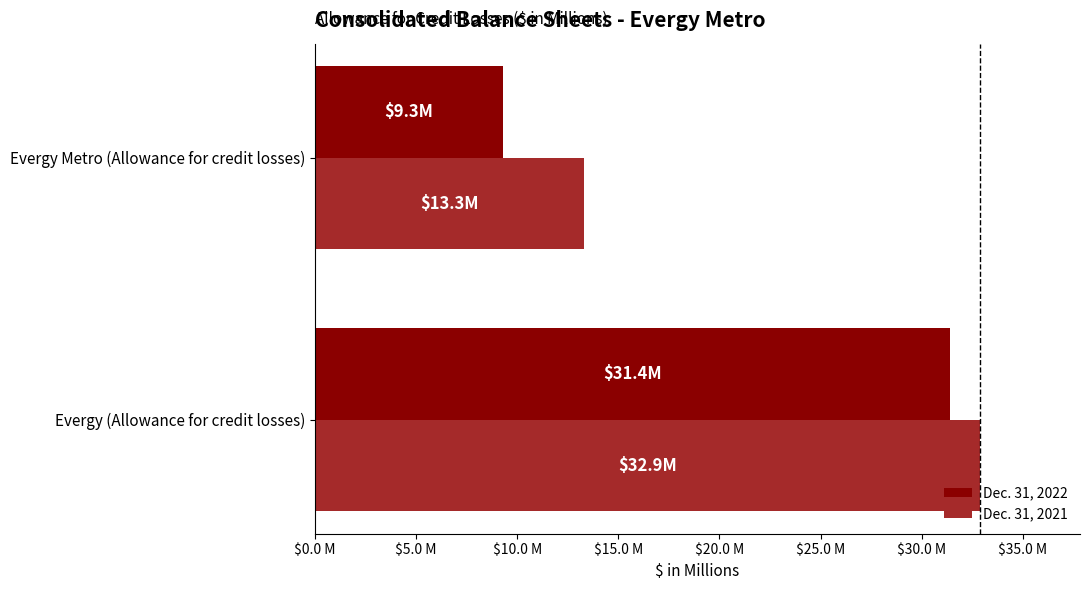

List the series in order of their overall mean, highest first.

Dec. 31, 2021, Dec. 31, 2022